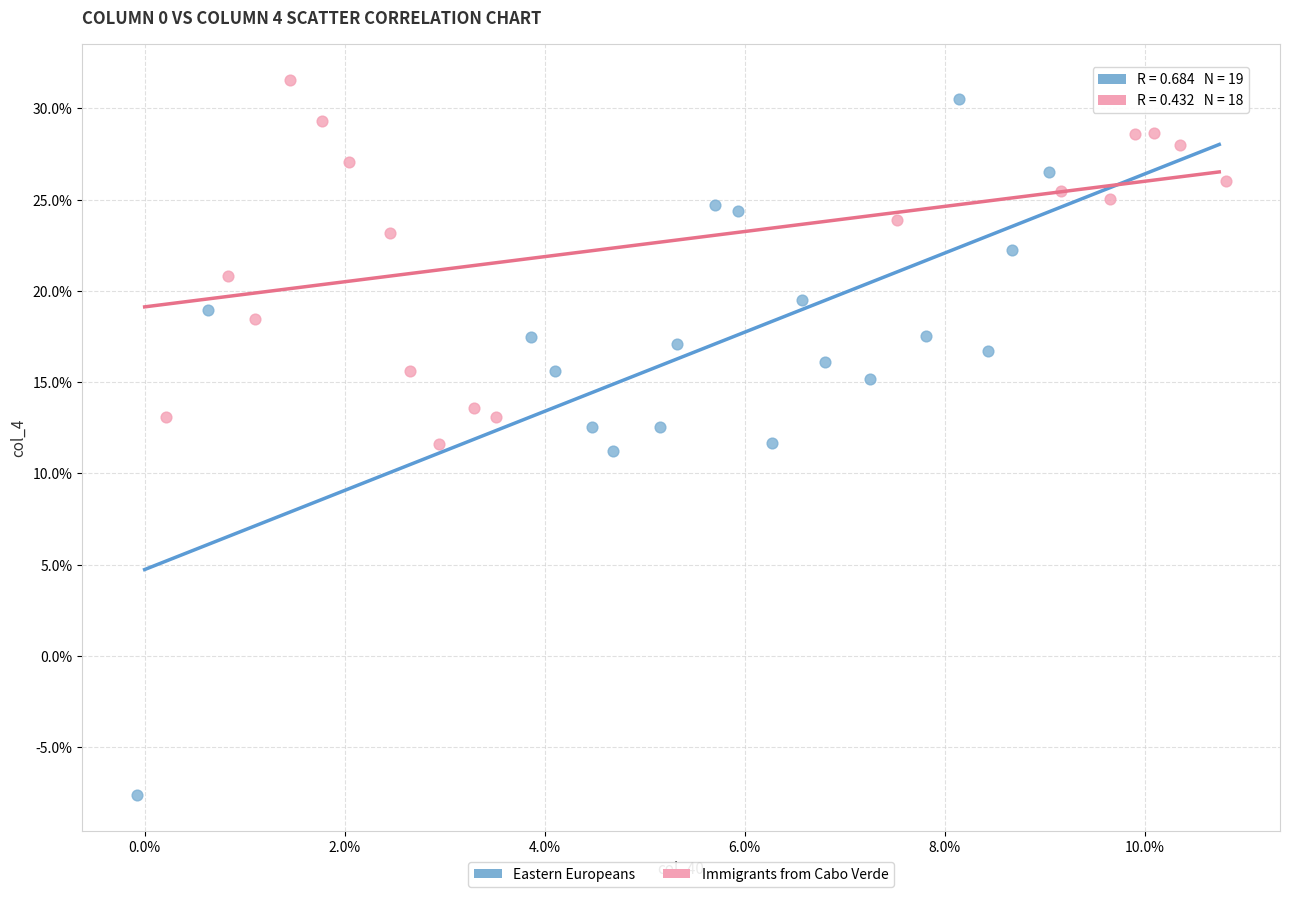

Which series contains the highest Y value?

Immigrants from Cabo Verde